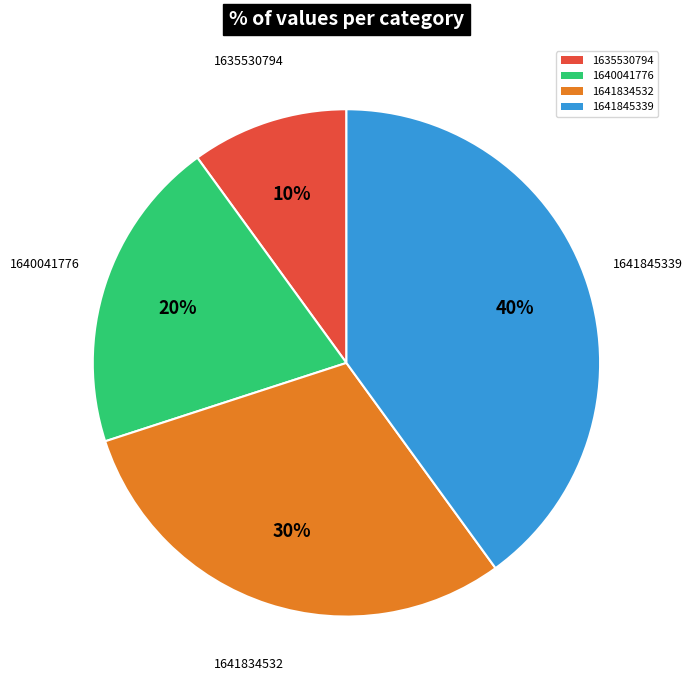

The 1640041776 slice represents 6% of the pie. True or false?

False